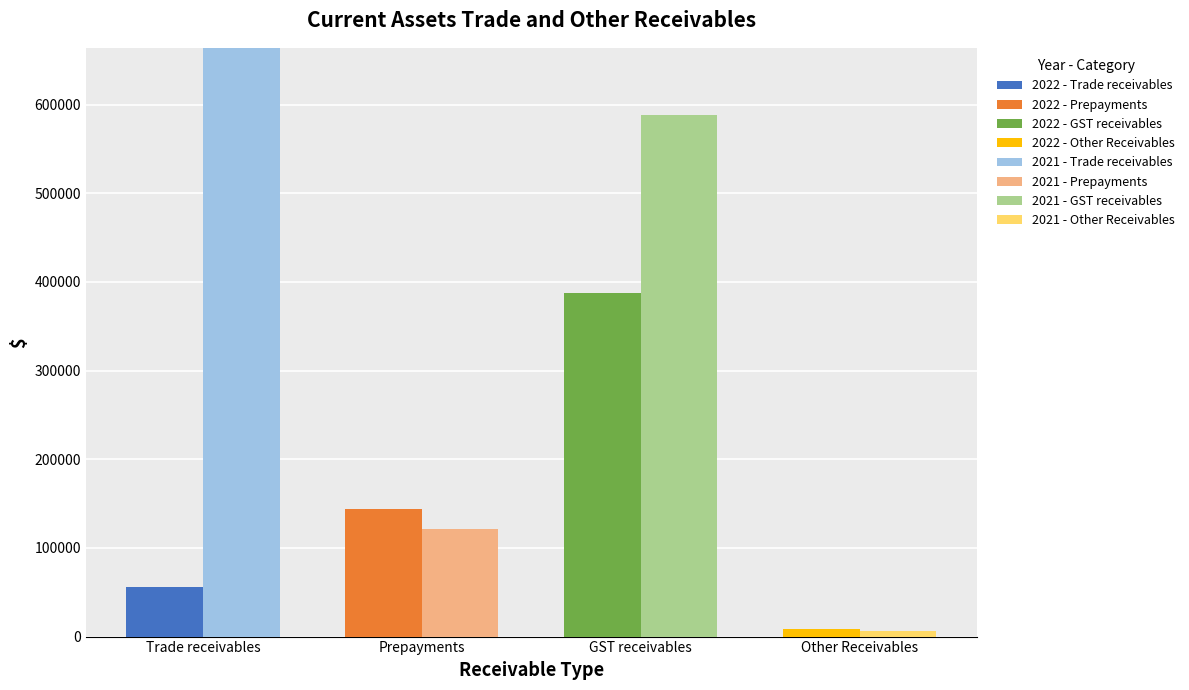

At which label does 2022 first exceed 144393?

GST receivables